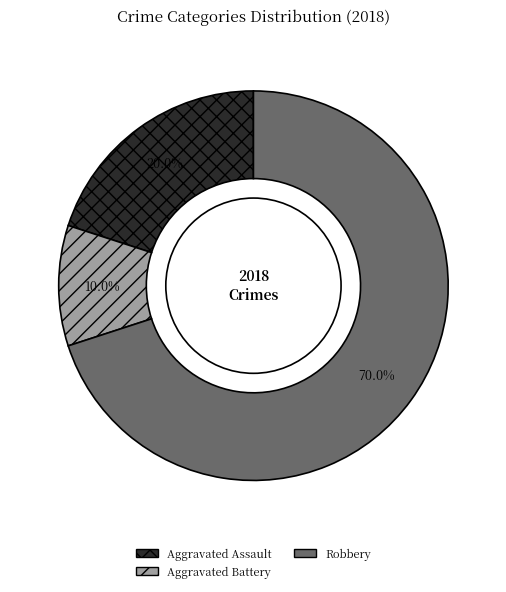

To the nearest percent, what is the average slice percentage?

33%